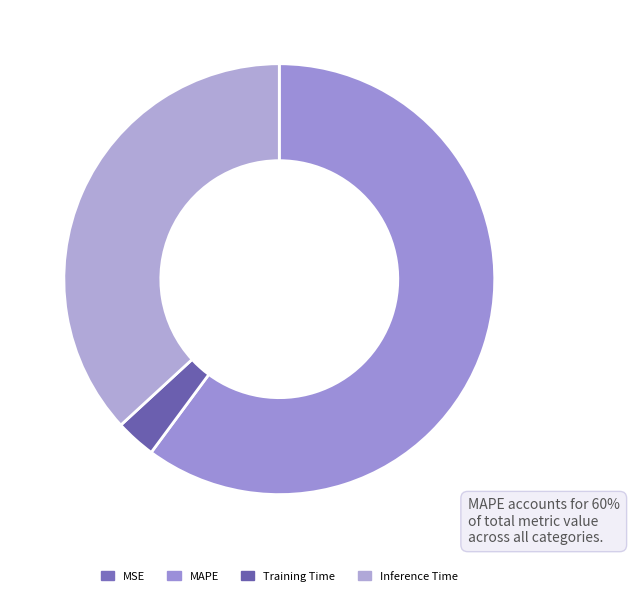

Which slice is the largest?

MAPE